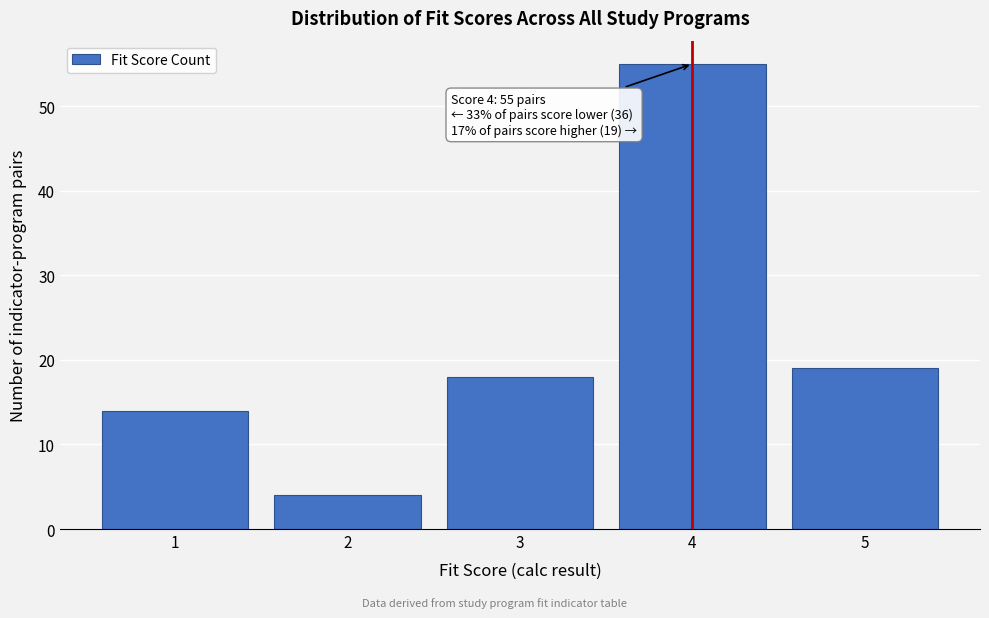

Which range on the x-axis has the tallest bar?

3.5 to 4.5